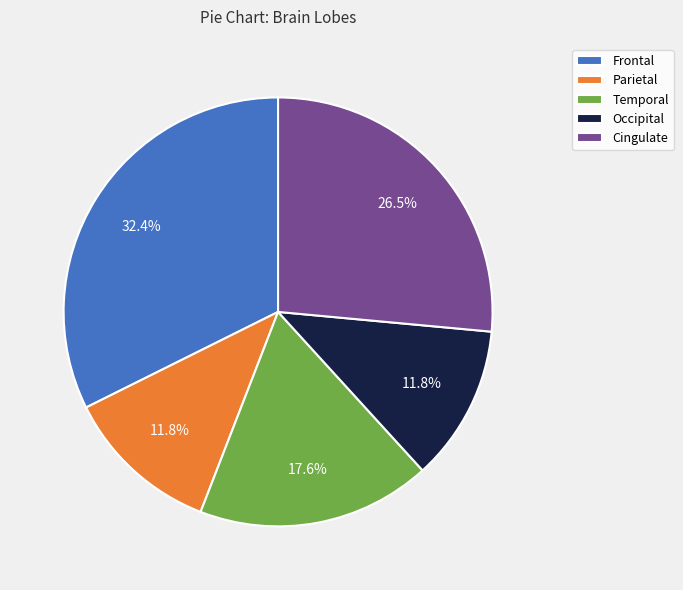

Which category has the biggest portion of the pie?

Frontal